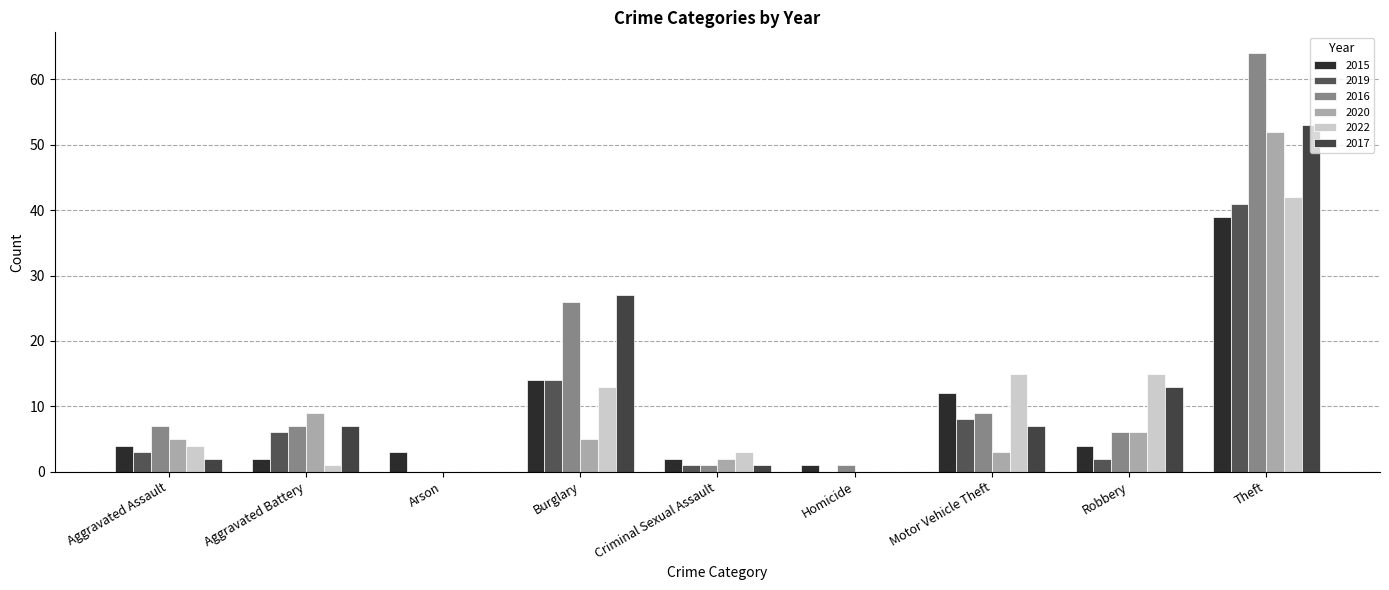

What is the total value across all series at Motor Vehicle Theft?

54